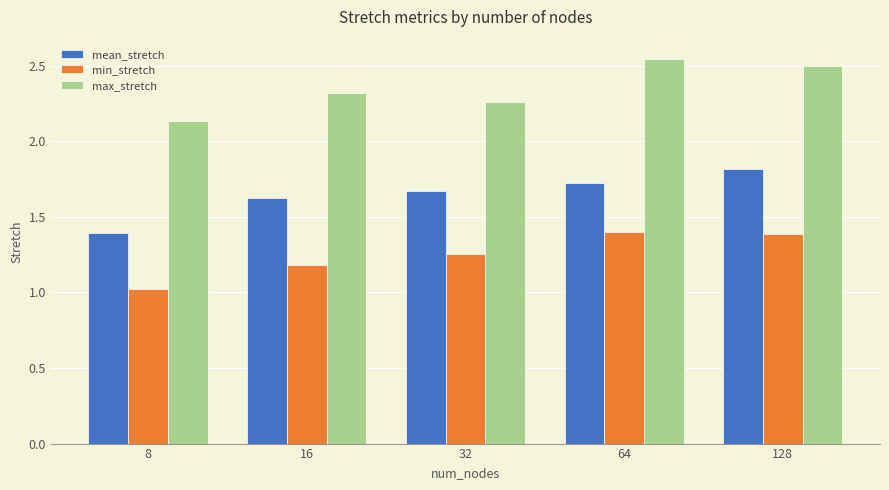

How many bars are there in each group?

3